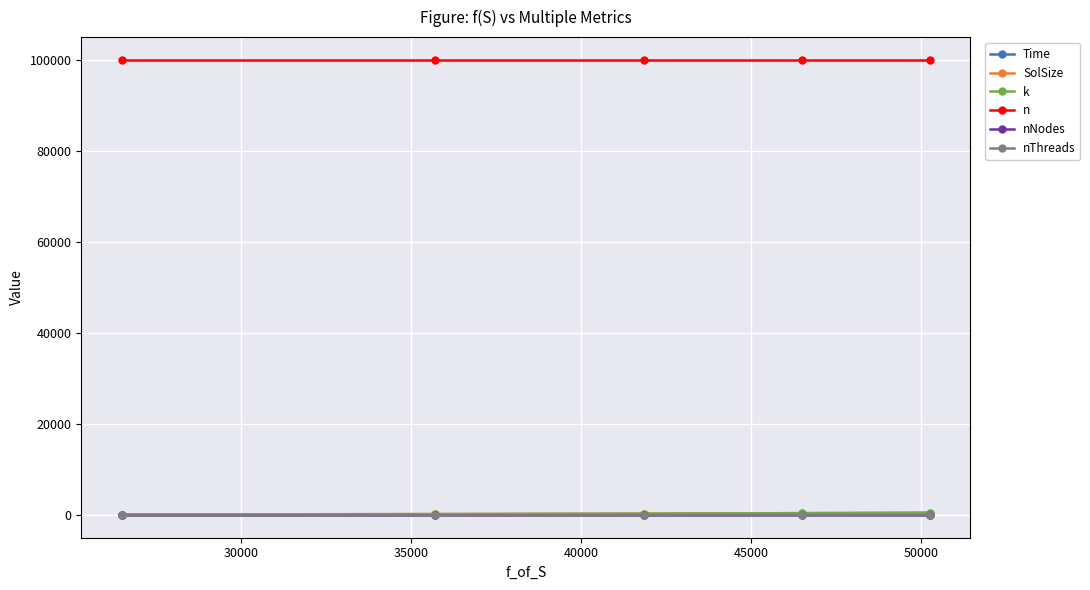

Is this an area chart (filled region under the line)?

No